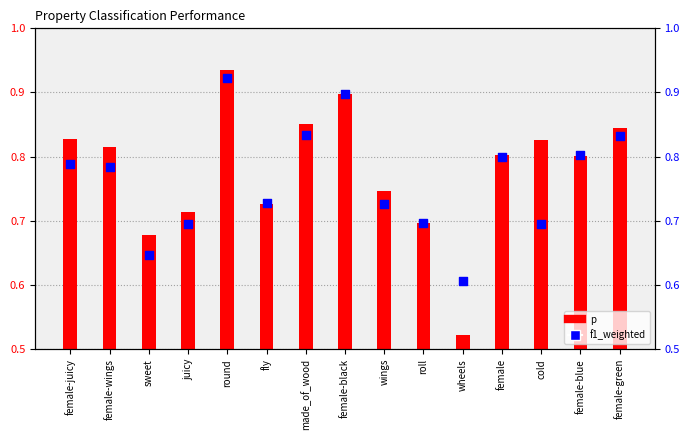

Which series has the largest Y range (max minus min)?

p